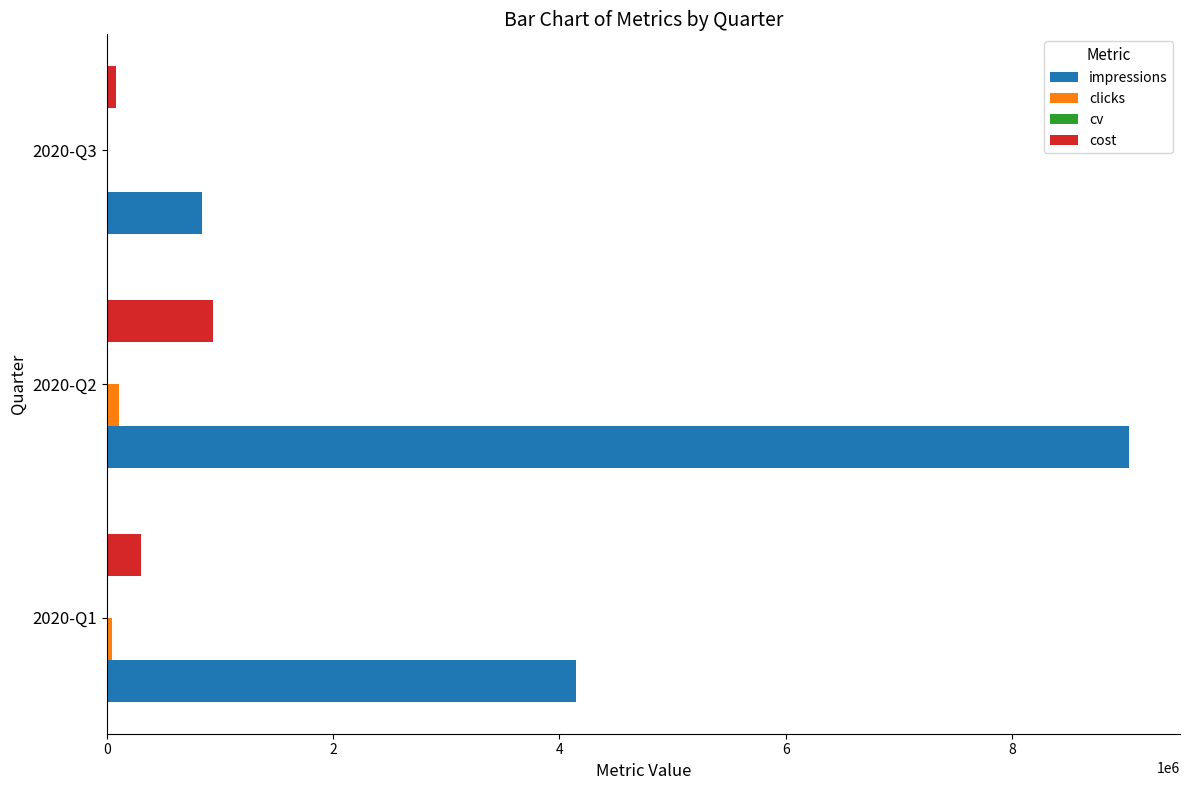

What is the greatest value displayed?

9033943.0